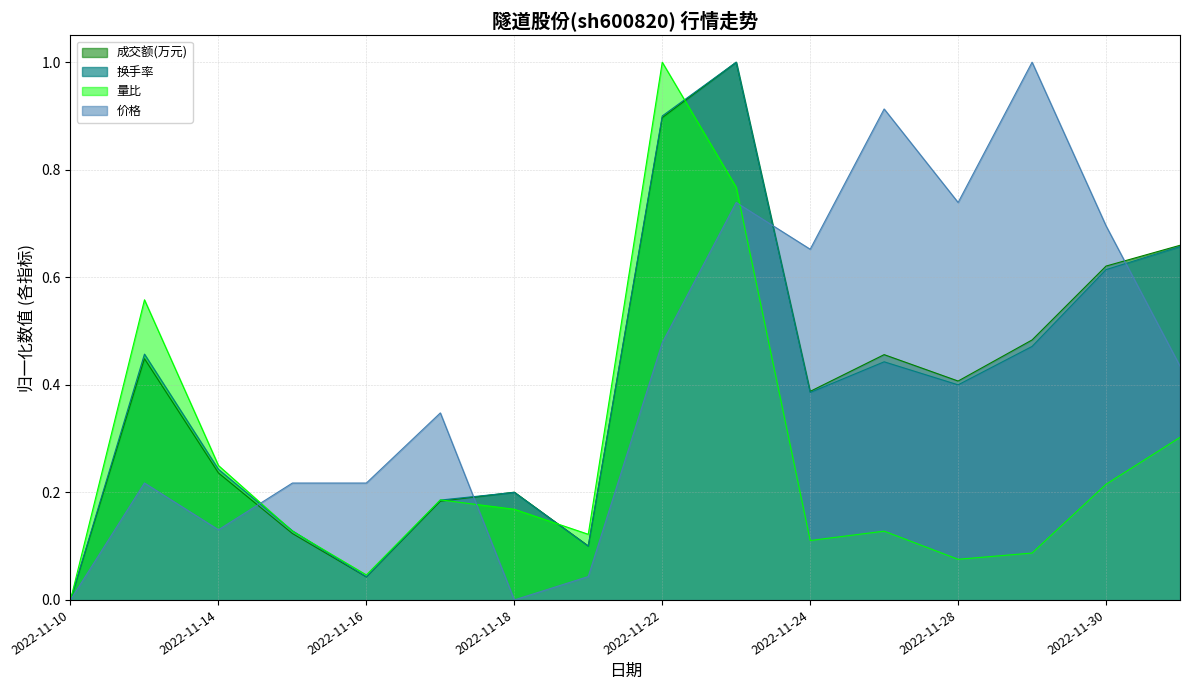

How many categories are shown in the chart?

16